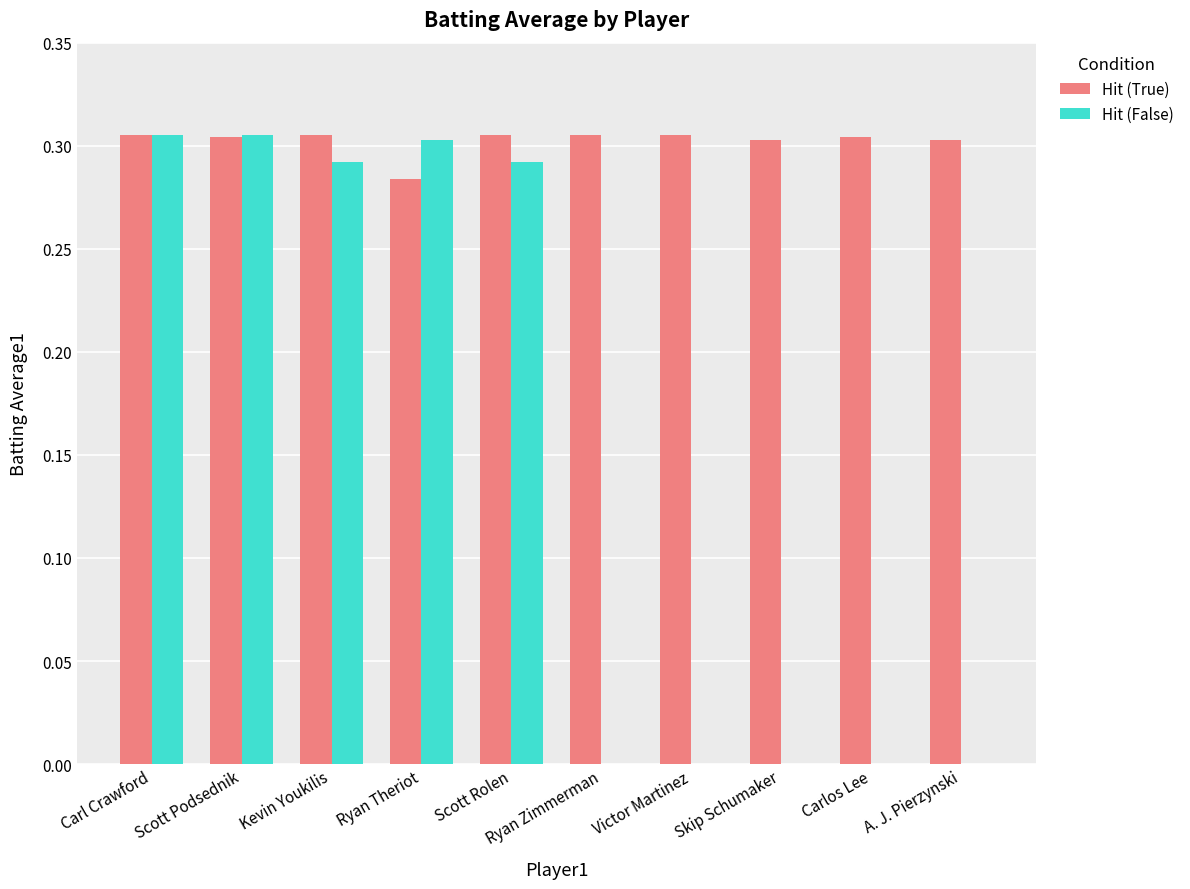

Is it true that Hit (False) equals 0.2 at Scott Podsednik?

False